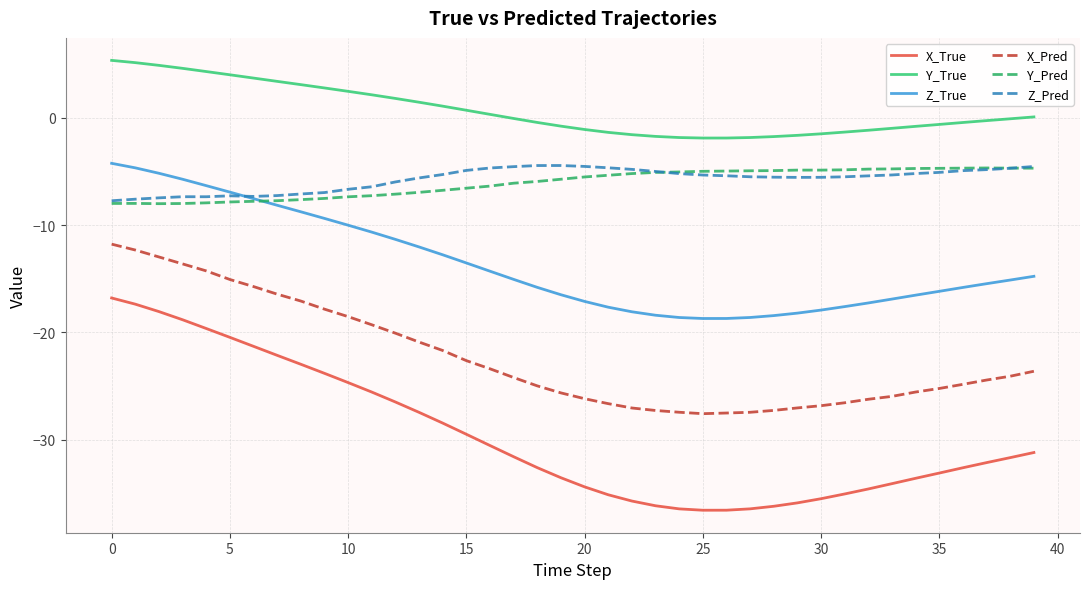

Is this an area chart (filled region under the line)?

No